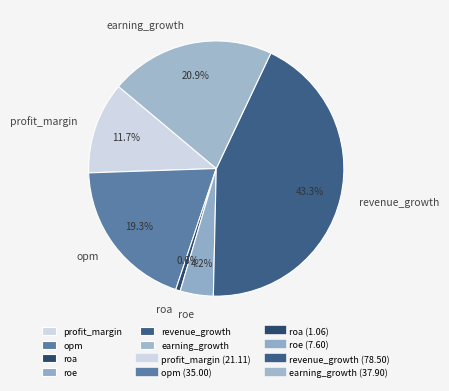

Is it true that roa is 1% of the pie?

True